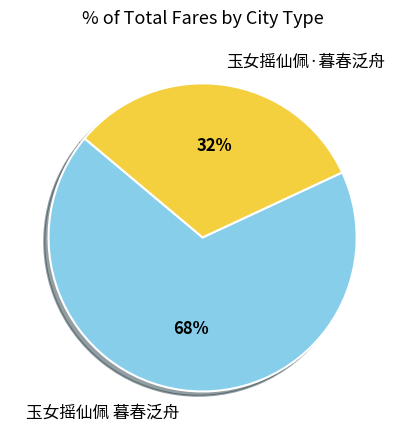

Which has a higher value, 玉女摇仙佩·暮春泛舟 or 玉女摇仙佩 暮春泛舟?

玉女摇仙佩 暮春泛舟